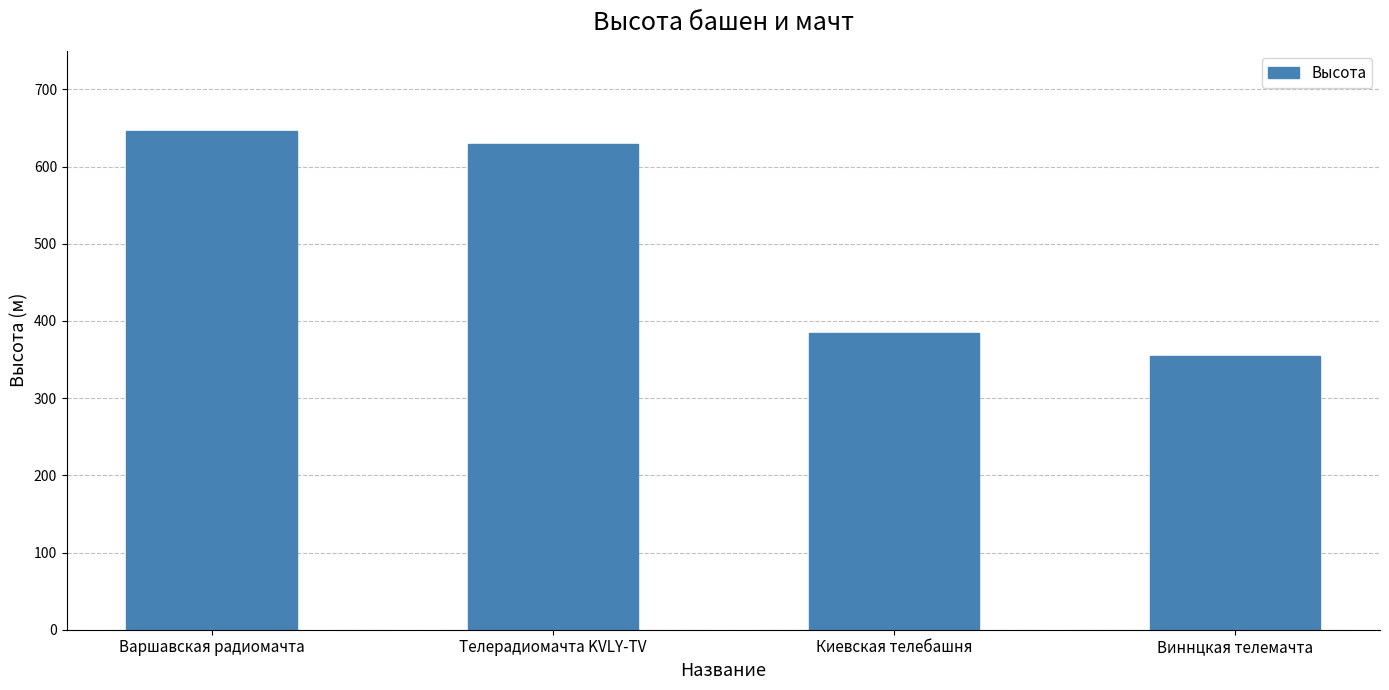

Reading left to right, extract all data points from this chart.

646.4	629.0	385.0	354.0